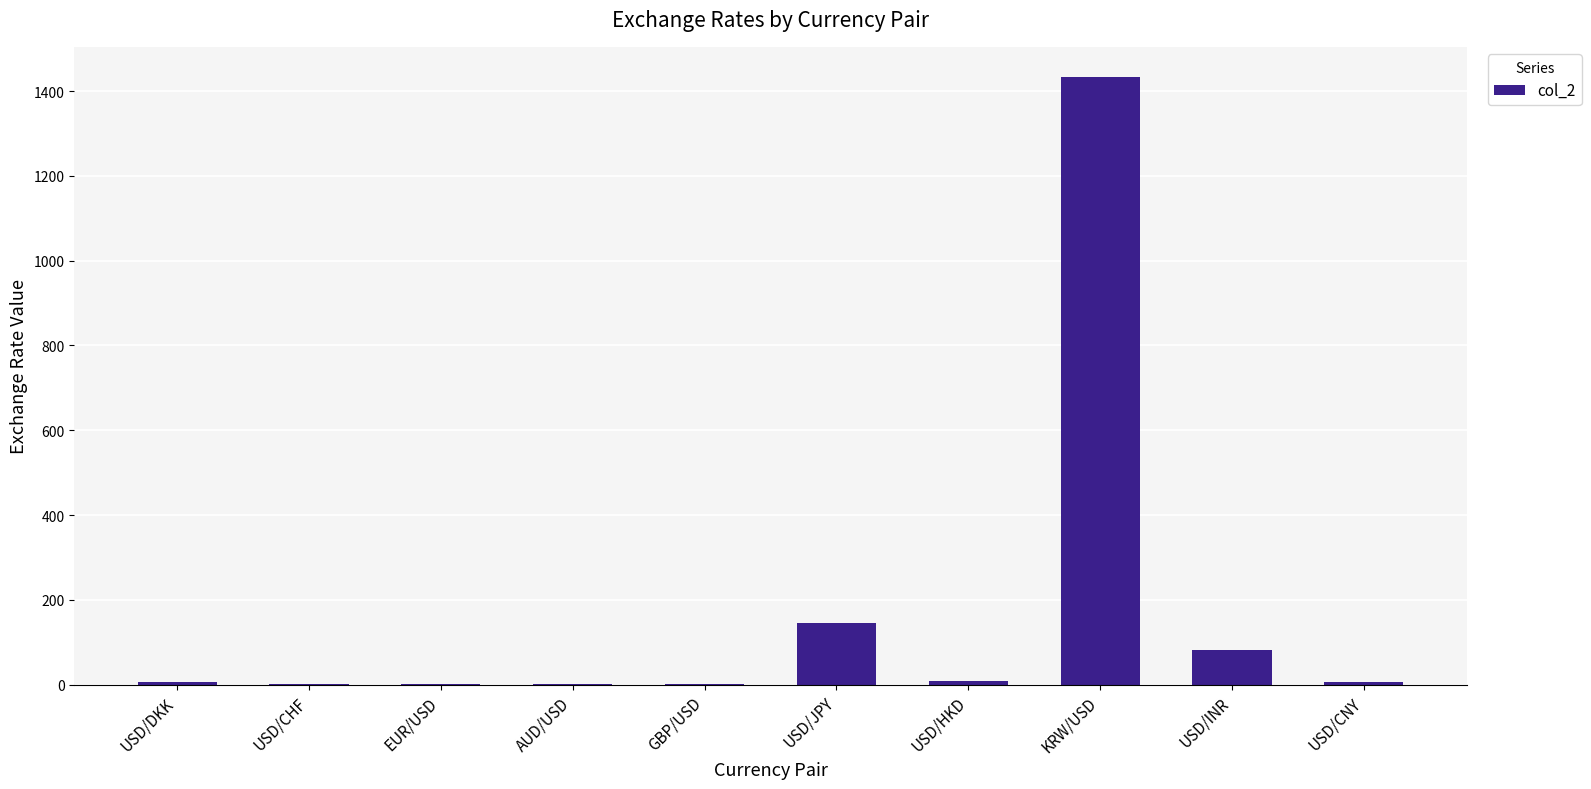

Are the bars grouped side by side (vs. stacked)?

No